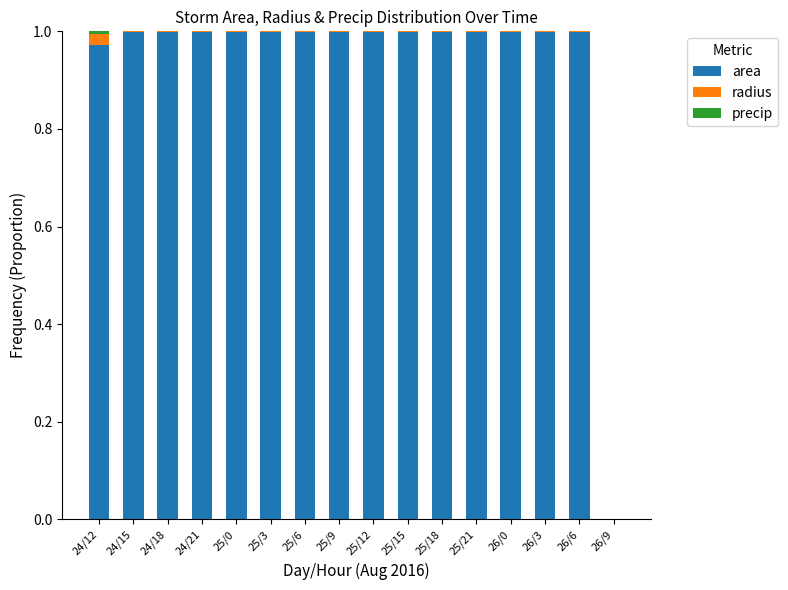

True or false: area has a value of 1.0 at 24/12.

True